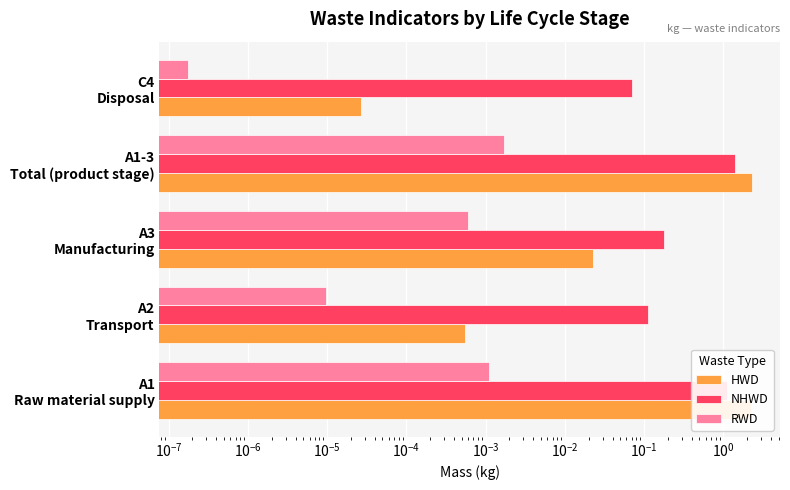

Rank the series at A1-3 Total (product stage) from lowest to highest value.

RWD, NHWD, HWD